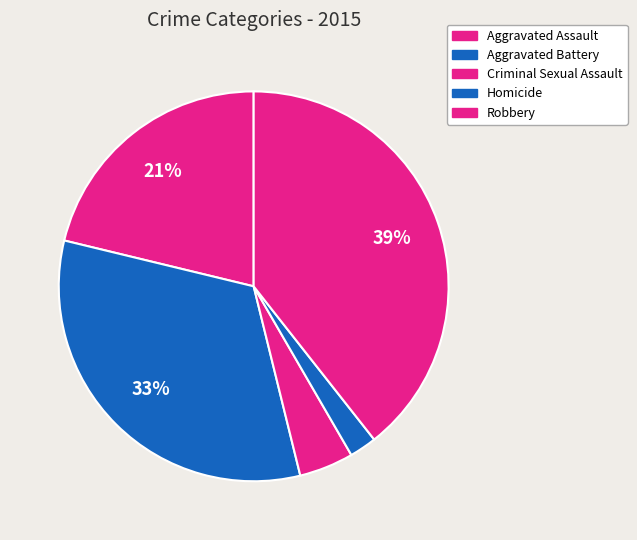

Which category has the biggest portion of the pie?

Robbery